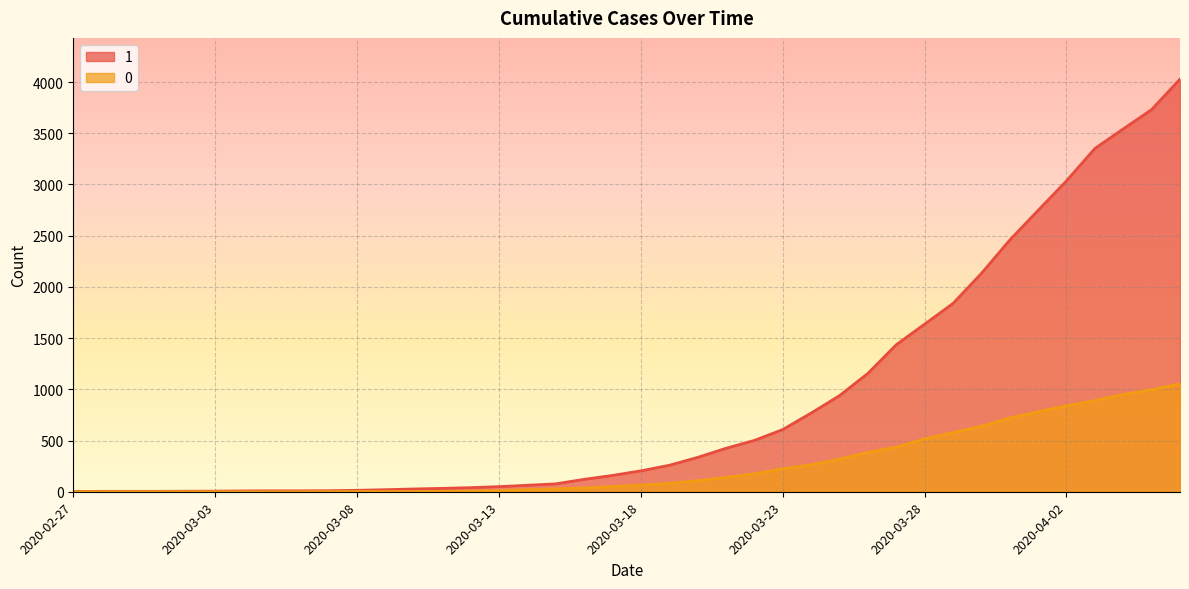

What is the label of the 9th point from the left?

2020-03-06